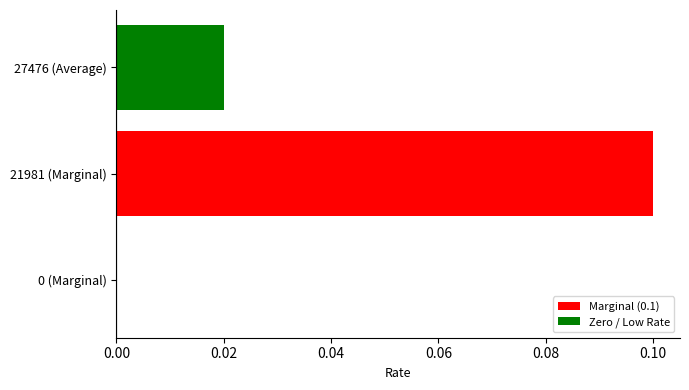

The value at 21981 (Marginal) is 0.2. True or false?

False